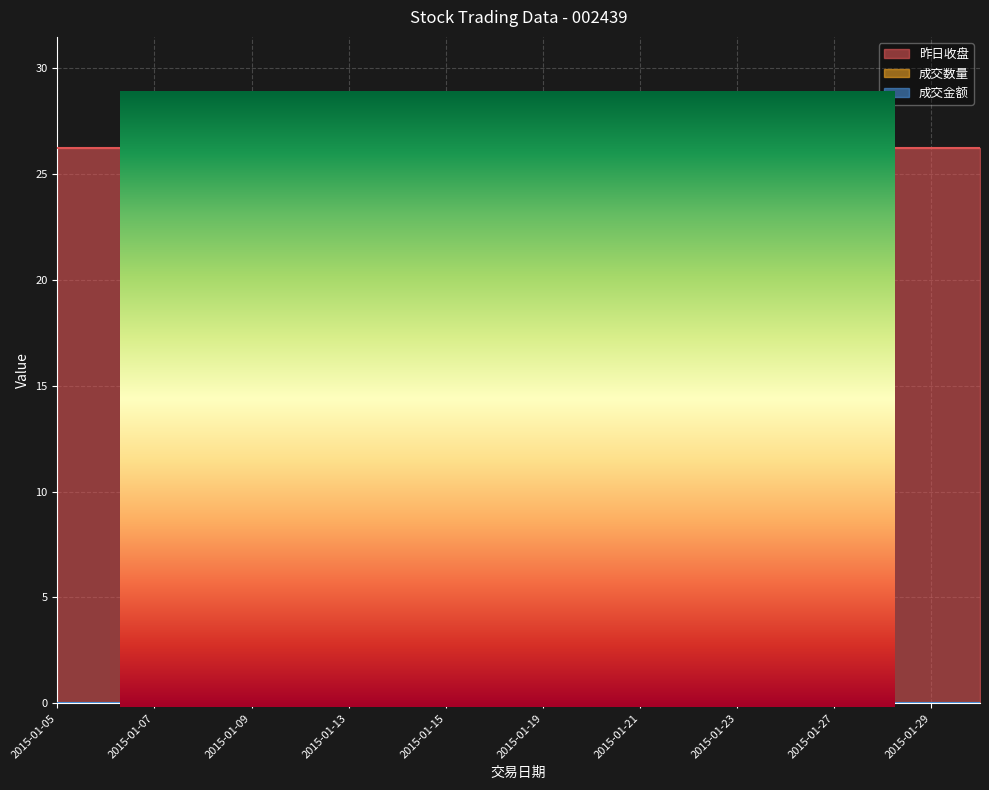

True or false: 成交金额 and 昨日收盘 intersect in this chart.

False